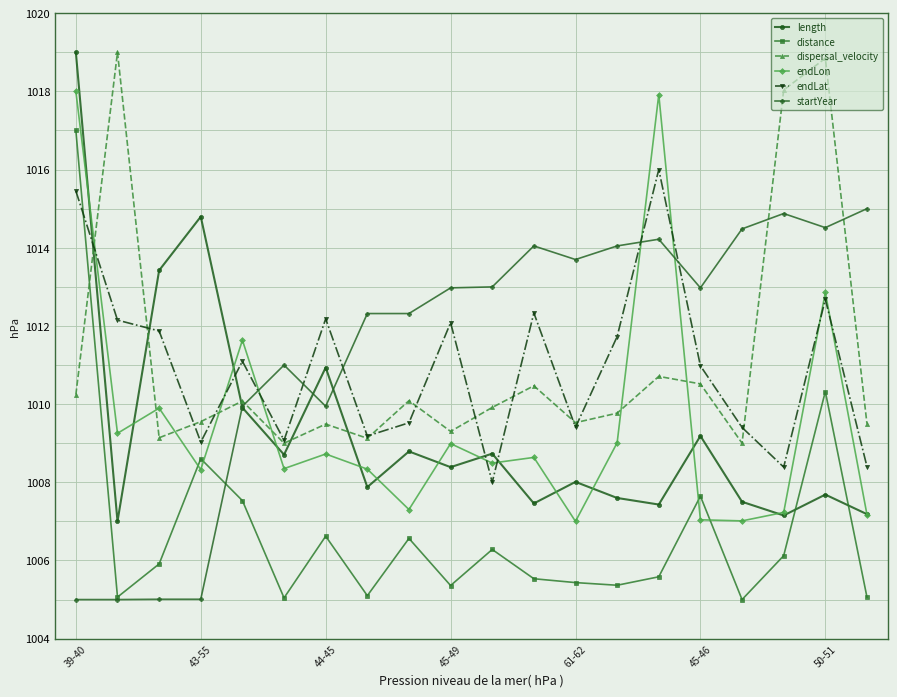

What is the value of the startYear point at the 1st from the left?

1005.0